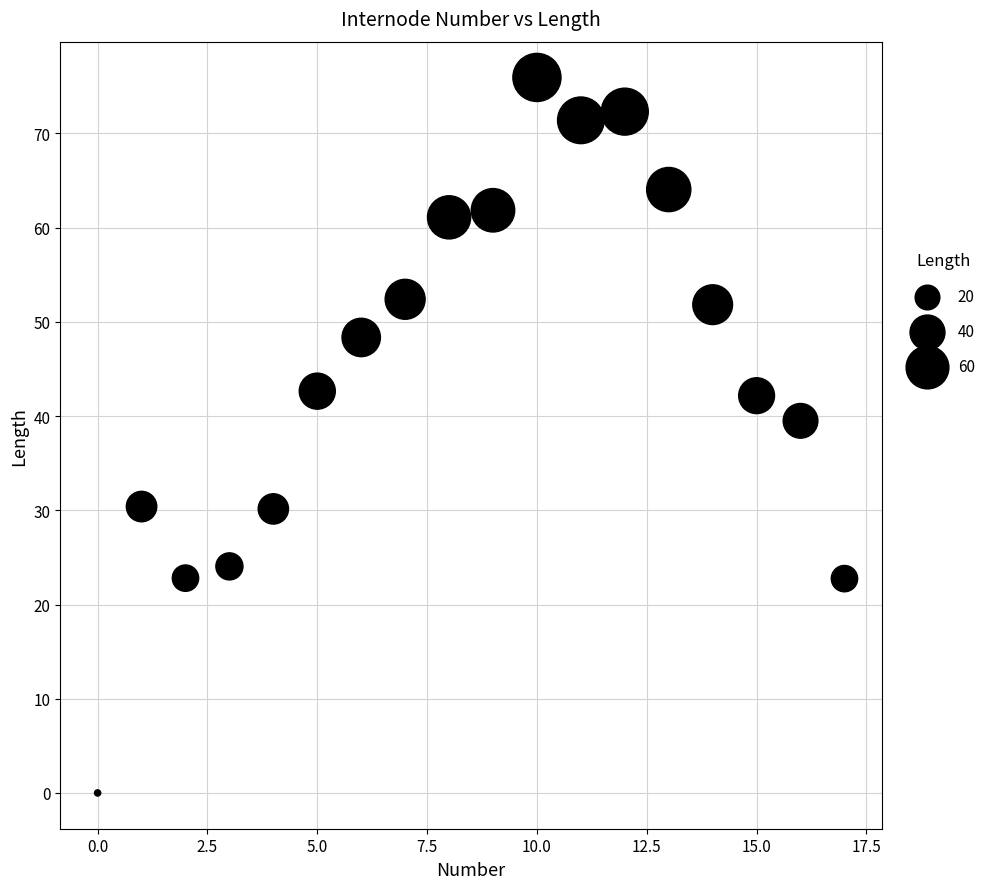

What Y value in the scatter plot is closest to 37?

39.5